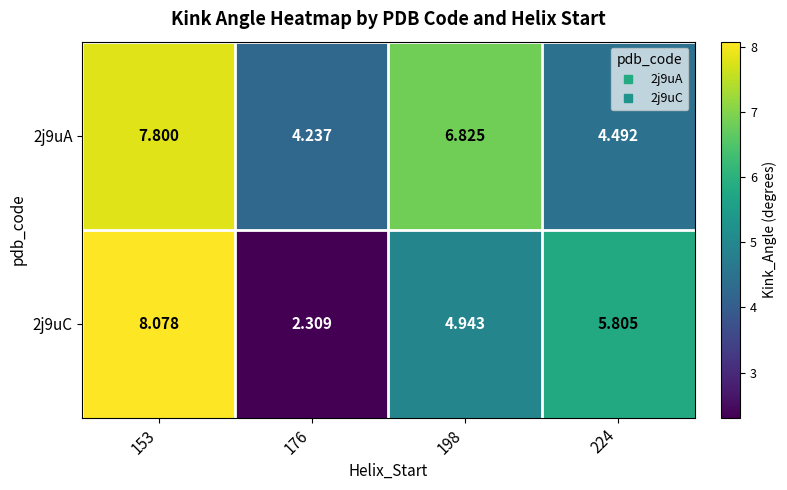

Is the value of 2j9uC at 198 greater than the value of 2j9uA at 224?

Yes